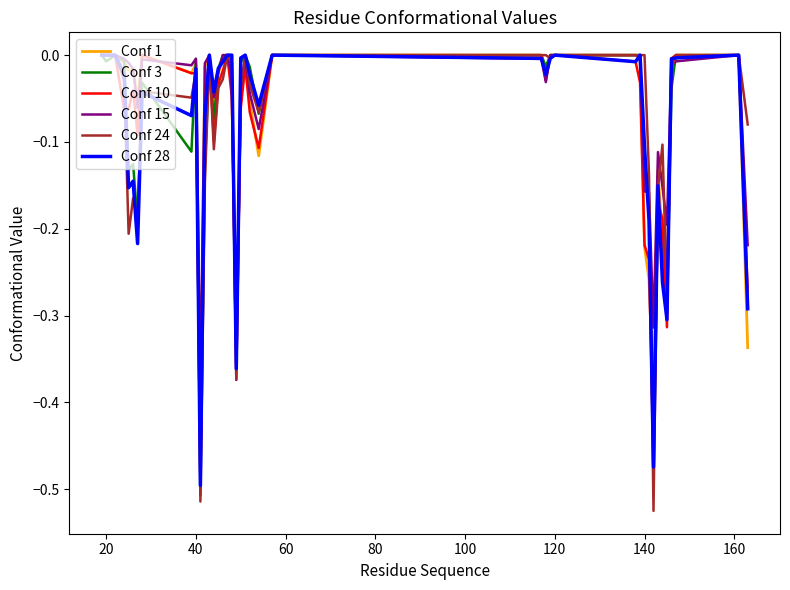

Which series has the widest spread of values?

Conf 24